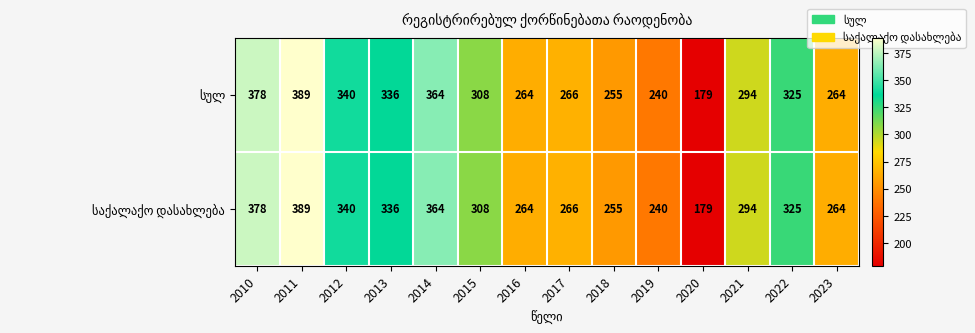

Which category has the highest value across all series?

2011